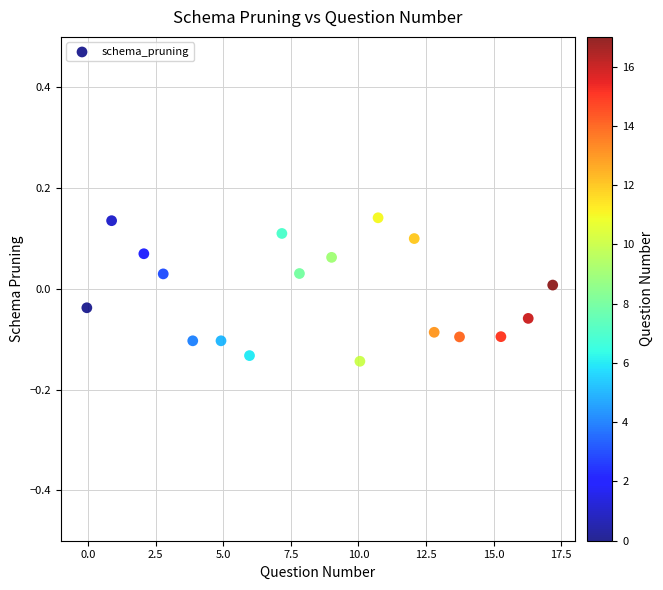

What is the range of X values (max minus min)?

17.2